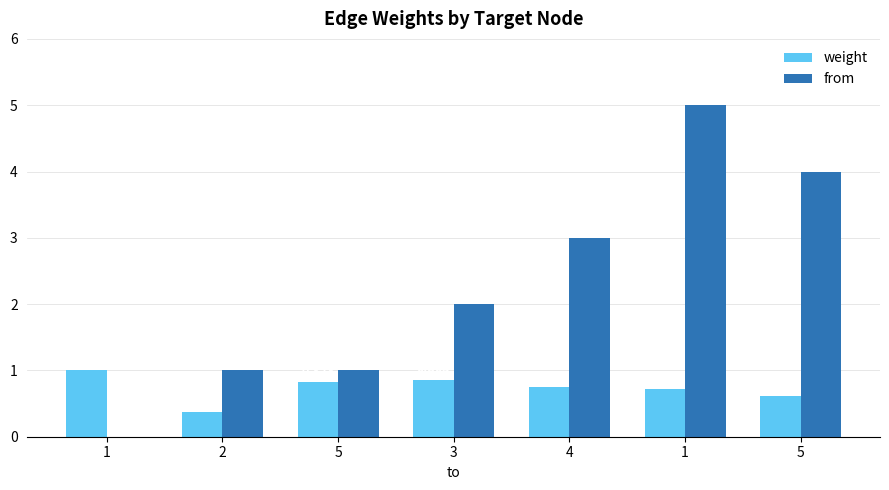

What is the value of the from bar at the 5th from the left?

3.0